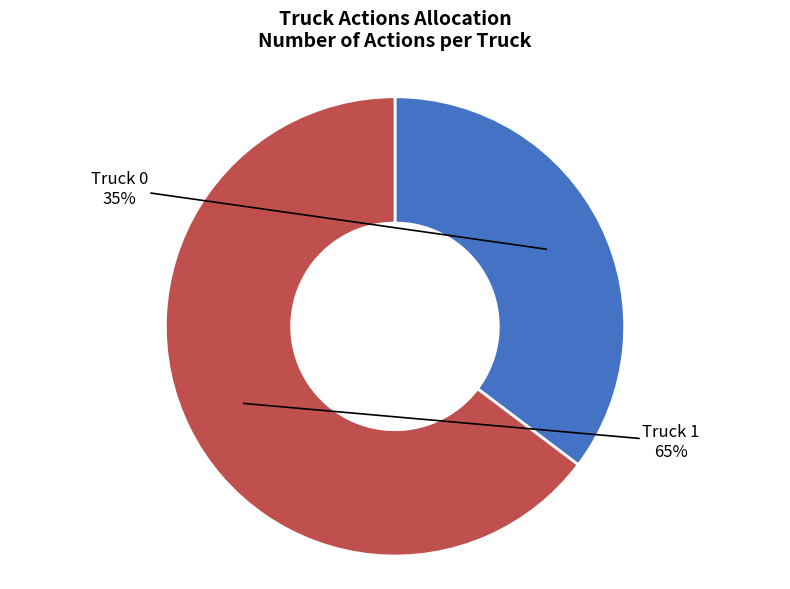

Is it true that Truck 1 is 65% of the pie?

True